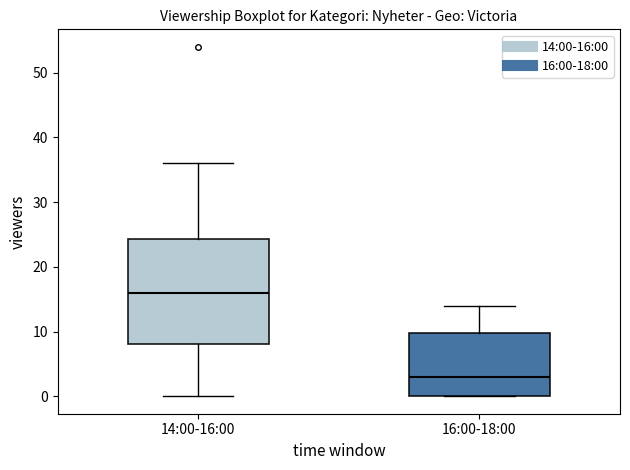

Which box's median line is the lowest?

16:00-18:00